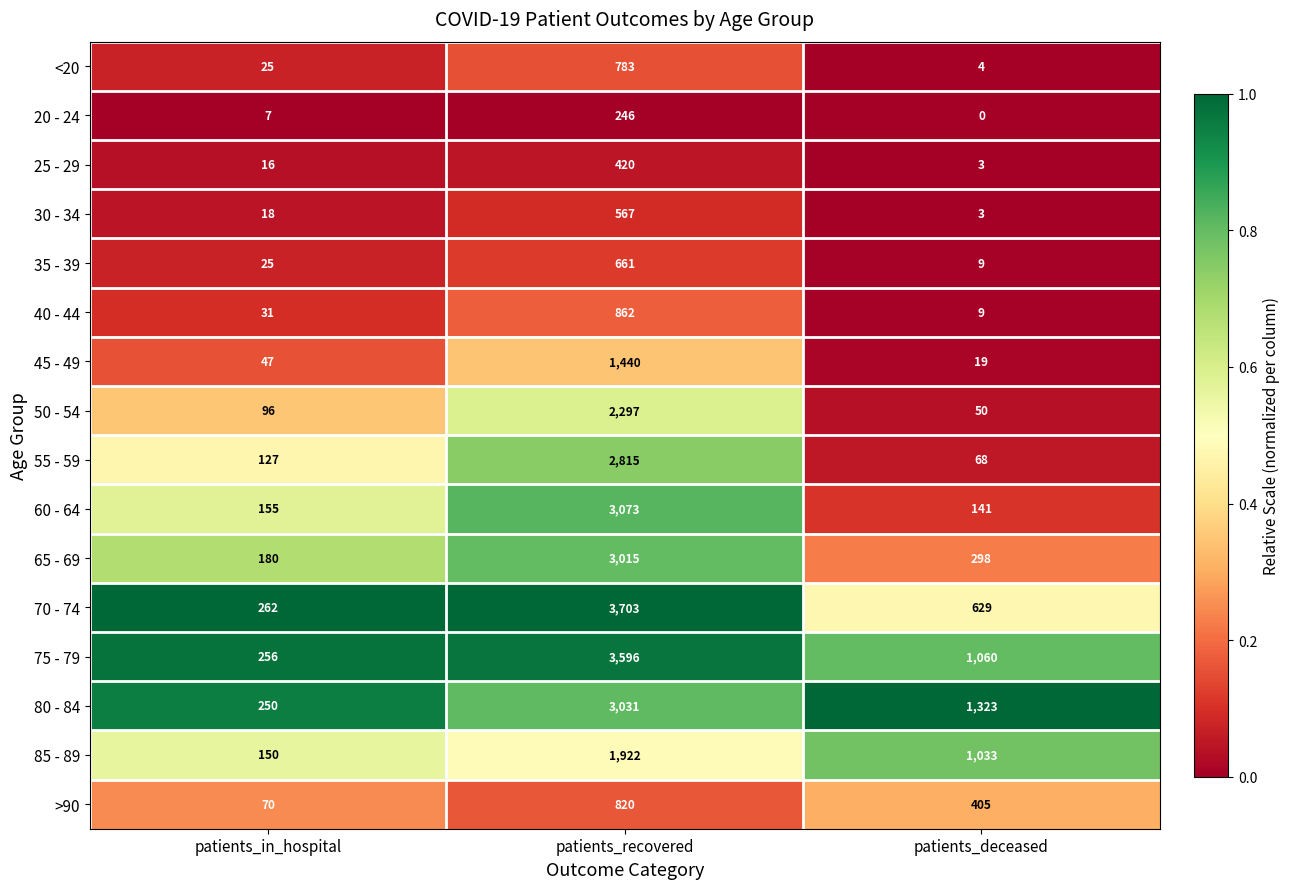

At how many categories does at least one series exceed 0?

3